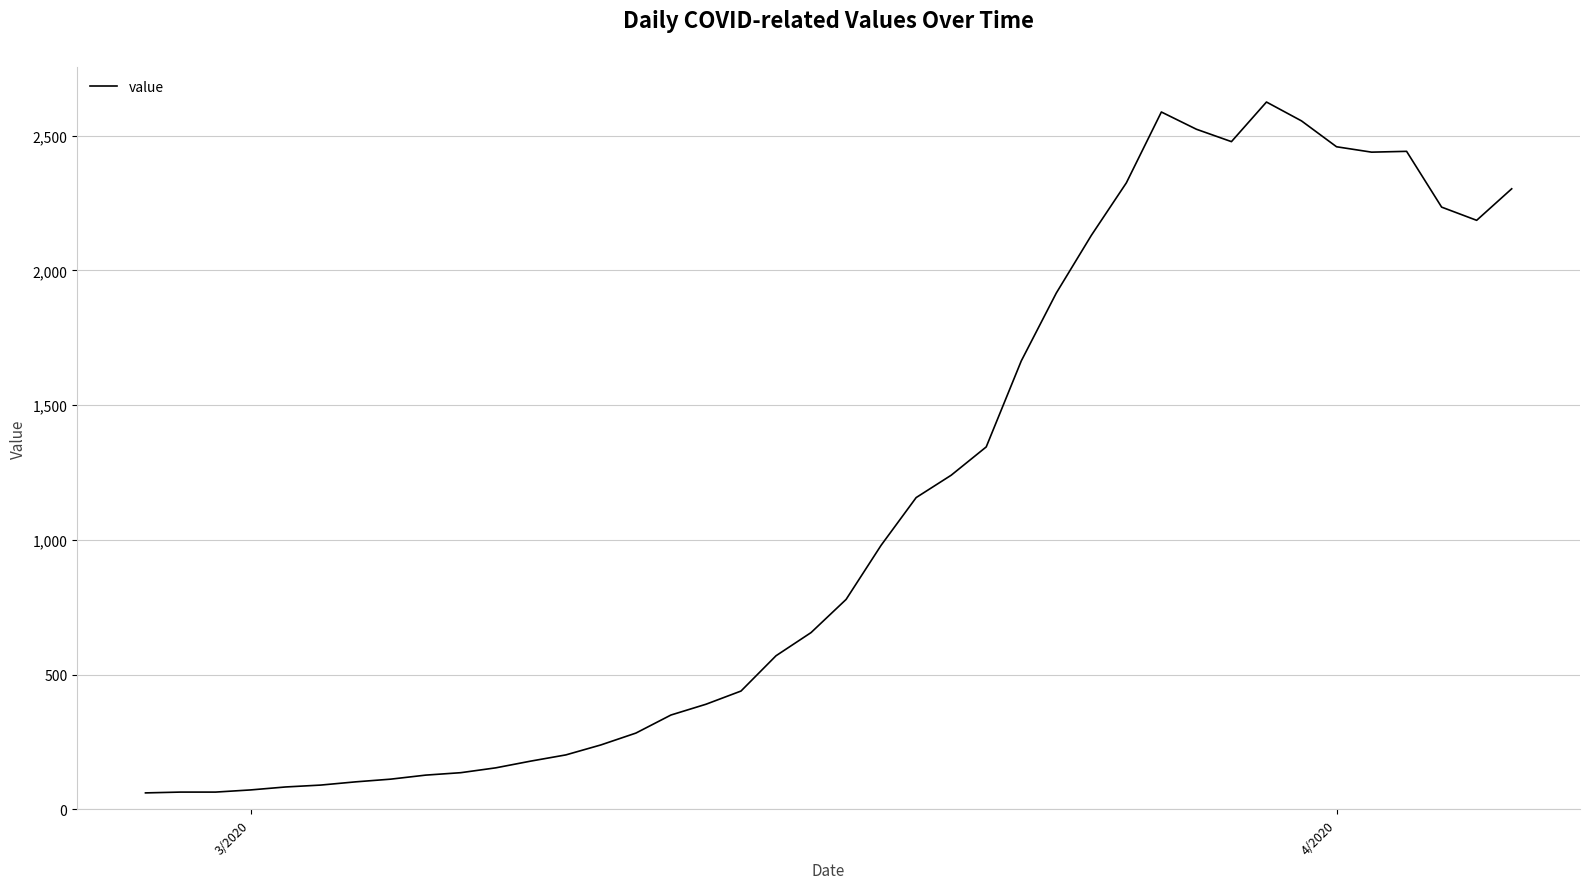

What is the difference between the maximum and second lowest values?

2561